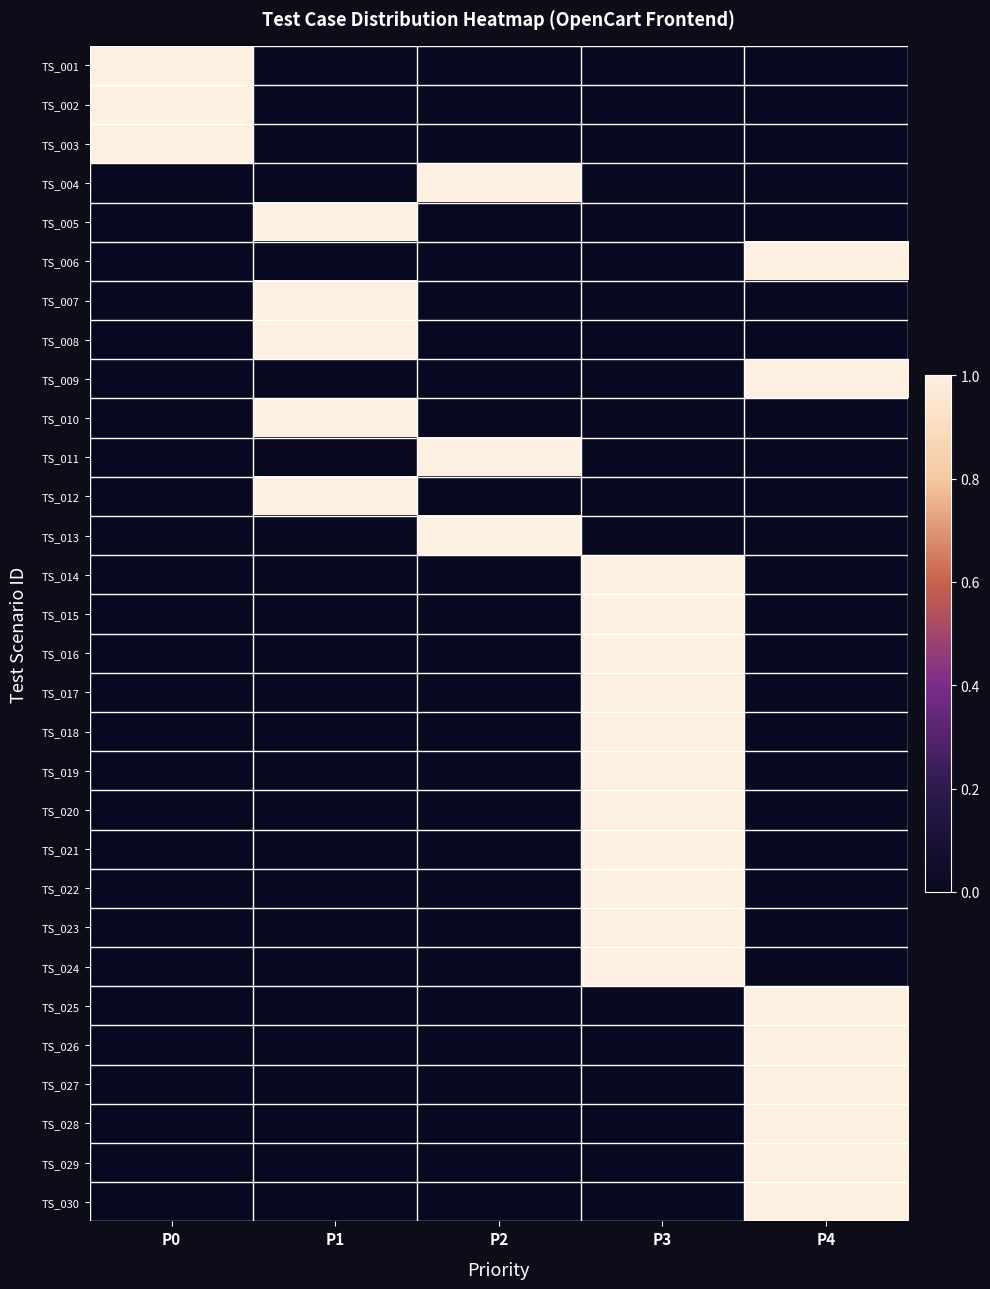

Reading left to right, extract all data points from this chart.

TS_001: P0=1	P1=0	P2=0	P3=0	P4=0
TS_002: P0=1	P1=0	P2=0	P3=0	P4=0
TS_003: P0=1	P1=0	P2=0	P3=0	P4=0
TS_004: P0=0	P1=0	P2=1	P3=0	P4=0
TS_005: P0=0	P1=1	P2=0	P3=0	P4=0
TS_006: P0=0	P1=0	P2=0	P3=0	P4=1
TS_007: P0=0	P1=1	P2=0	P3=0	P4=0
TS_008: P0=0	P1=1	P2=0	P3=0	P4=0
TS_009: P0=0	P1=0	P2=0	P3=0	P4=1
TS_010: P0=0	P1=1	P2=0	P3=0	P4=0
TS_011: P0=0	P1=0	P2=1	P3=0	P4=0
TS_012: P0=0	P1=1	P2=0	P3=0	P4=0
TS_013: P0=0	P1=0	P2=1	P3=0	P4=0
TS_014: P0=0	P1=0	P2=0	P3=1	P4=0
TS_015: P0=0	P1=0	P2=0	P3=1	P4=0
TS_016: P0=0	P1=0	P2=0	P3=1	P4=0
TS_017: P0=0	P1=0	P2=0	P3=1	P4=0
TS_018: P0=0	P1=0	P2=0	P3=1	P4=0
TS_019: P0=0	P1=0	P2=0	P3=1	P4=0
TS_020: P0=0	P1=0	P2=0	P3=1	P4=0
TS_021: P0=0	P1=0	P2=0	P3=1	P4=0
TS_022: P0=0	P1=0	P2=0	P3=1	P4=0
TS_023: P0=0	P1=0	P2=0	P3=1	P4=0
TS_024: P0=0	P1=0	P2=0	P3=1	P4=0
TS_025: P0=0	P1=0	P2=0	P3=0	P4=1
TS_026: P0=0	P1=0	P2=0	P3=0	P4=1
TS_027: P0=0	P1=0	P2=0	P3=0	P4=1
TS_028: P0=0	P1=0	P2=0	P3=0	P4=1
TS_029: P0=0	P1=0	P2=0	P3=0	P4=1
TS_030: P0=0	P1=0	P2=0	P3=0	P4=1